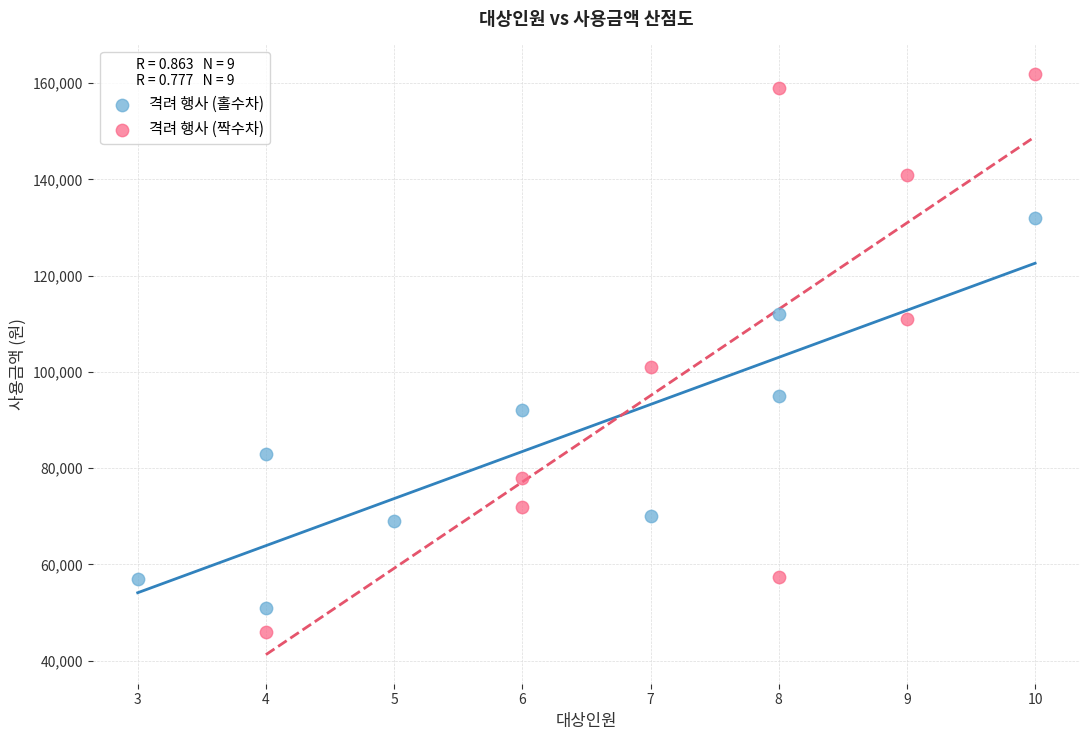

Which series has the widest spread of Y values?

격려 행사 (짝수차)